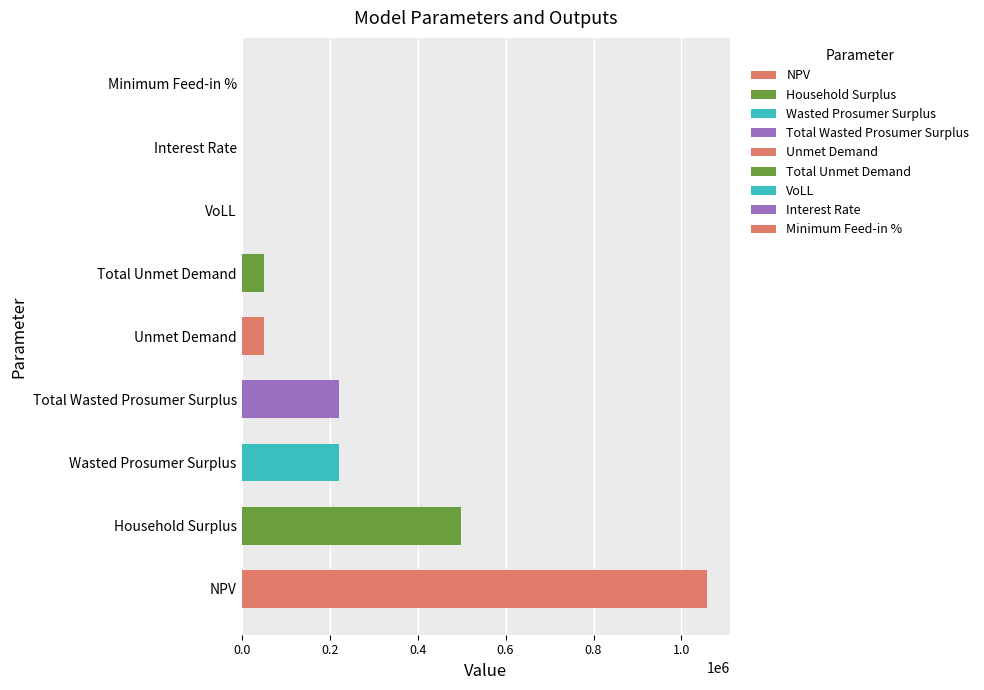

What is the sum of all values?

2101501.4